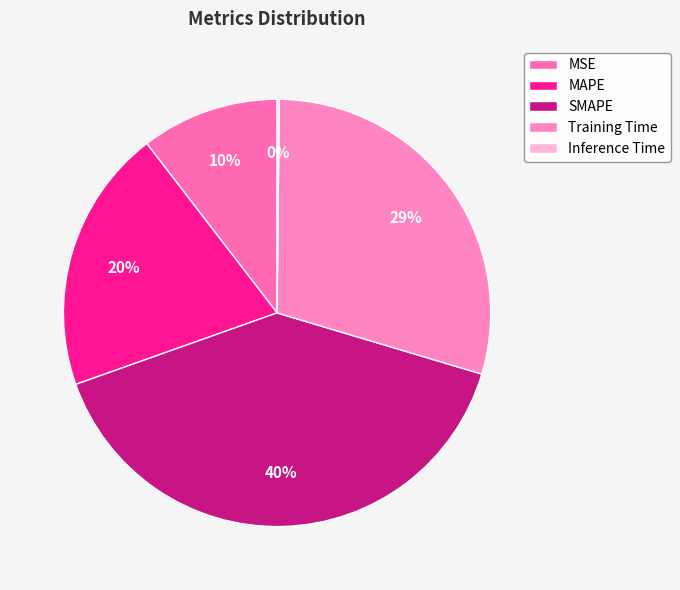

Do MAPE and SMAPE together represent more than half of the pie?

Yes